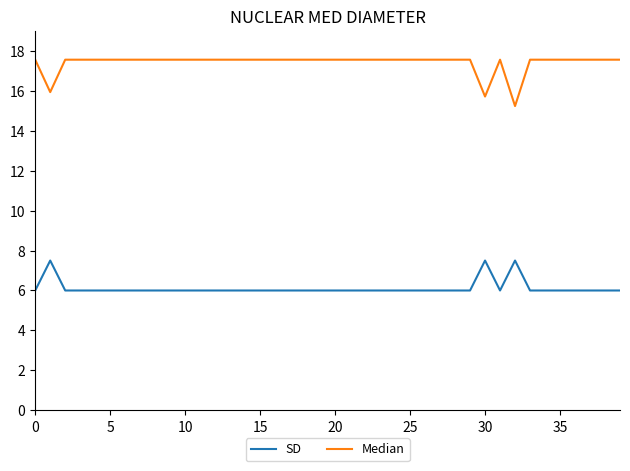

List the series in order of their peak value, highest first.

Median, SD